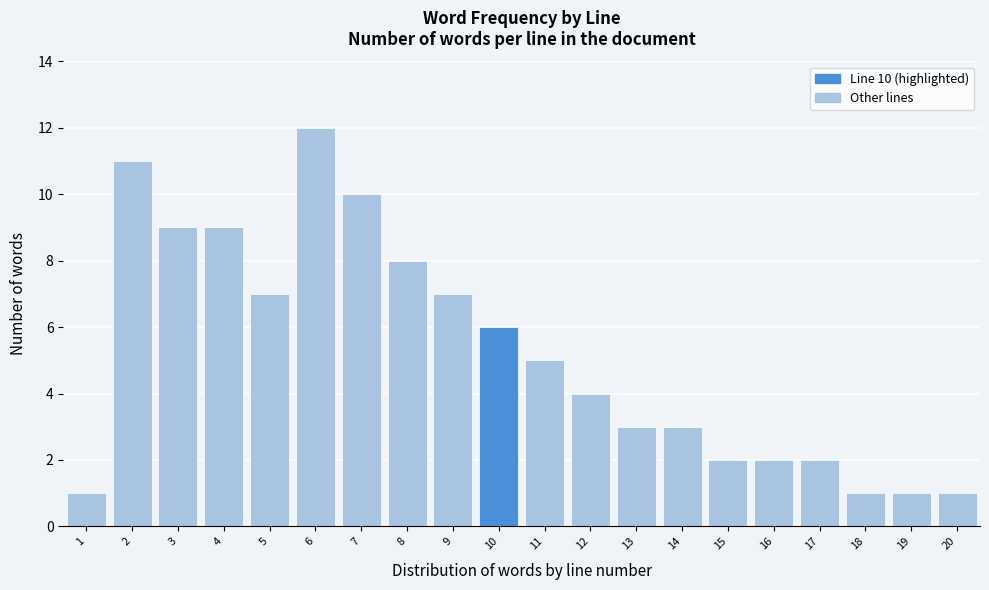

Reading left to right, transcribe all the data shown in this chart.

1=1	2=11	3=9	4=9	5=7	6=12	7=10	8=8	9=7	10=6	11=5	12=4	13=3	14=3	15=2	16=2	17=2	18=1	19=1	20=1